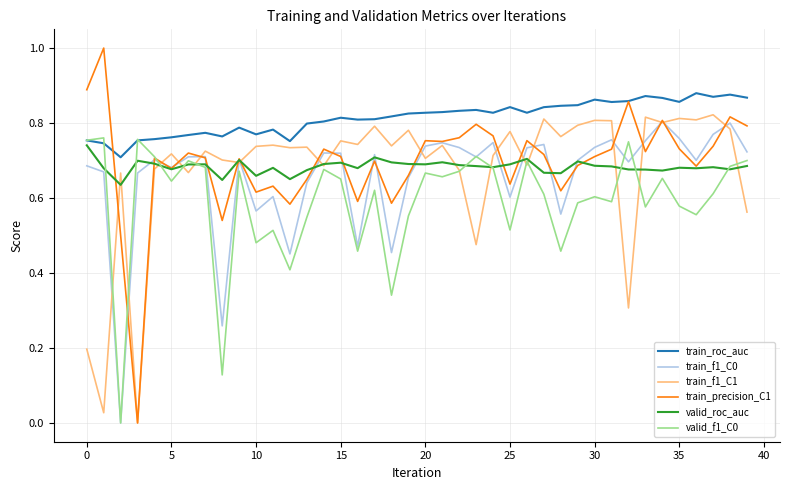

Which series has the widest spread of values?

train_precision_C1